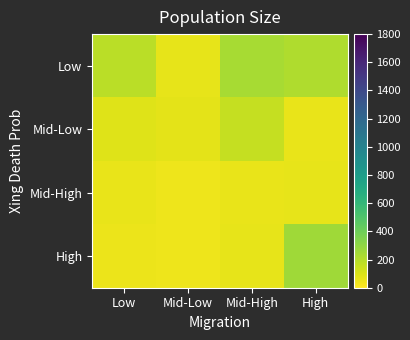

Count the number of categories in the chart.

4